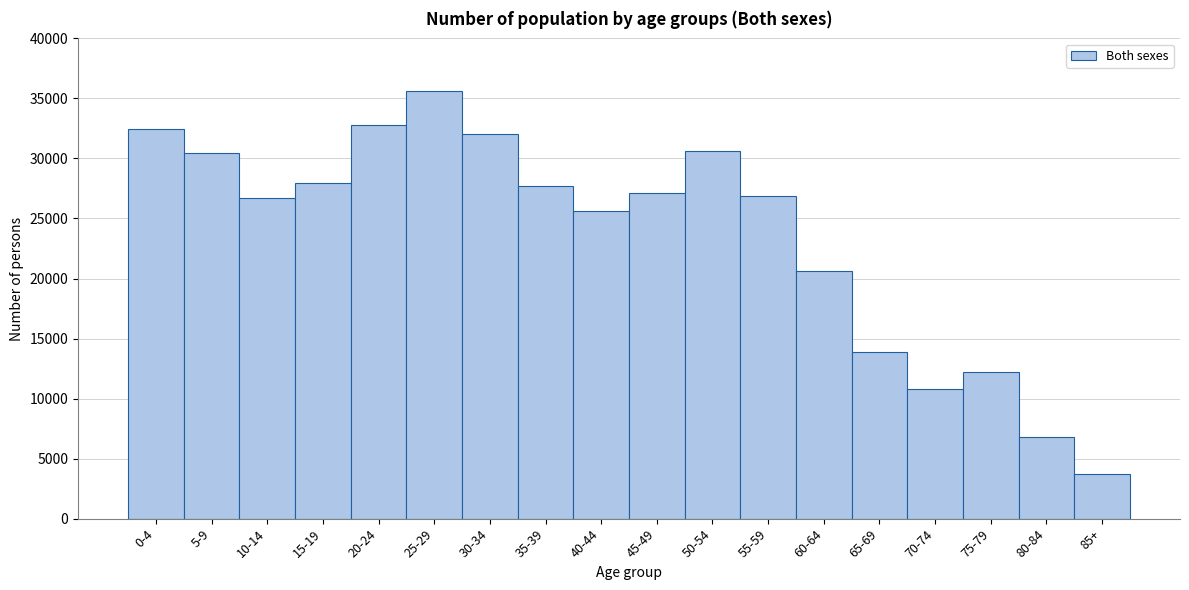

Reading right to left, what are all the values shown in this chart?

3754	6788	12240	10805	13867	20598	26903	30607	27135	25635	27702	32079	35590	32784	27930	26688	30432	32449